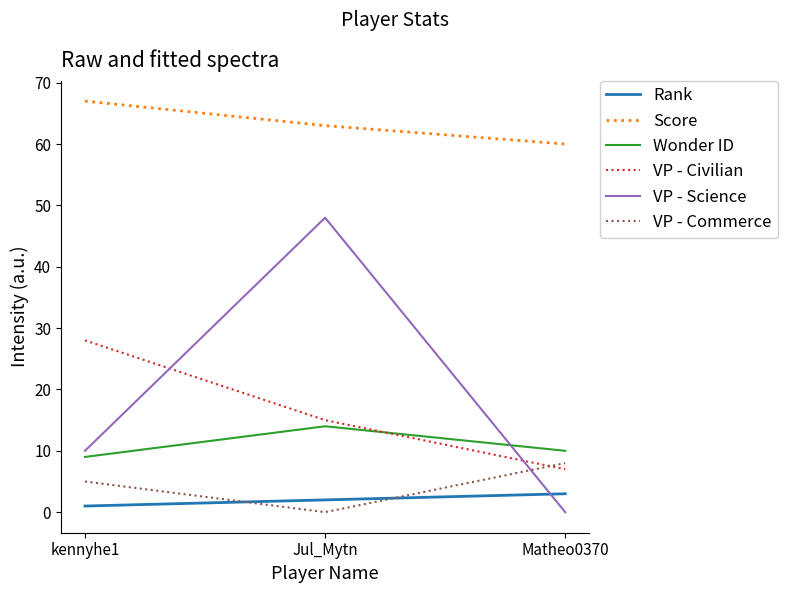

At which label is VP - Science closest to 24?

kennyhe1